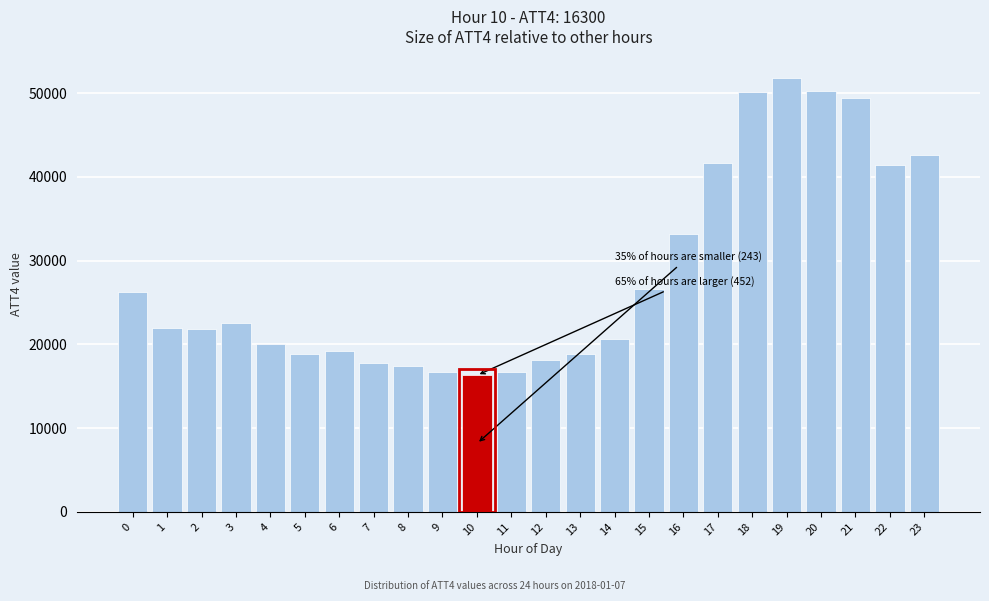

What is the difference between the maximum and minimum values?

35500